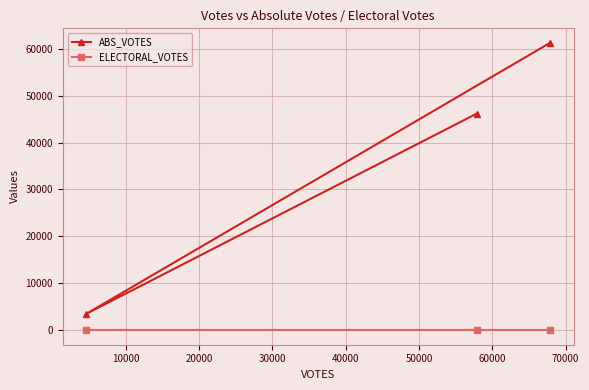

How many series are shown in this chart?

2